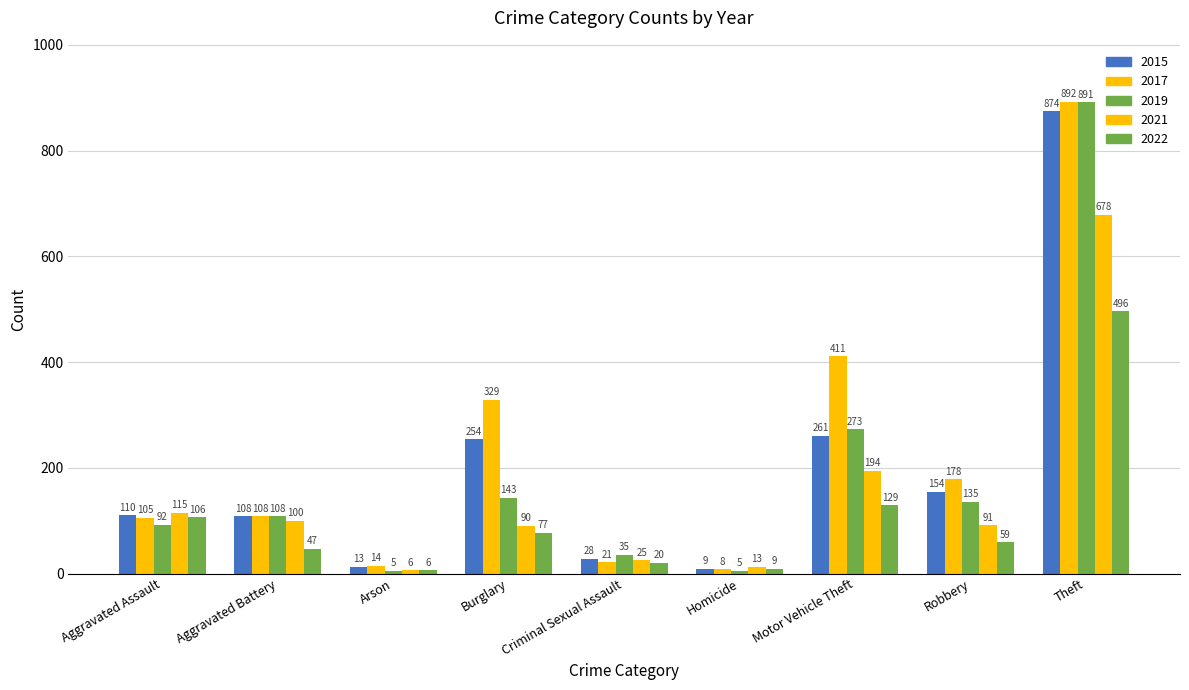

True or false: 2022 has a value of 59 at Robbery.

True